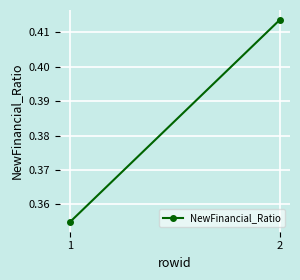

Which has a higher value, 1 or 2?

2